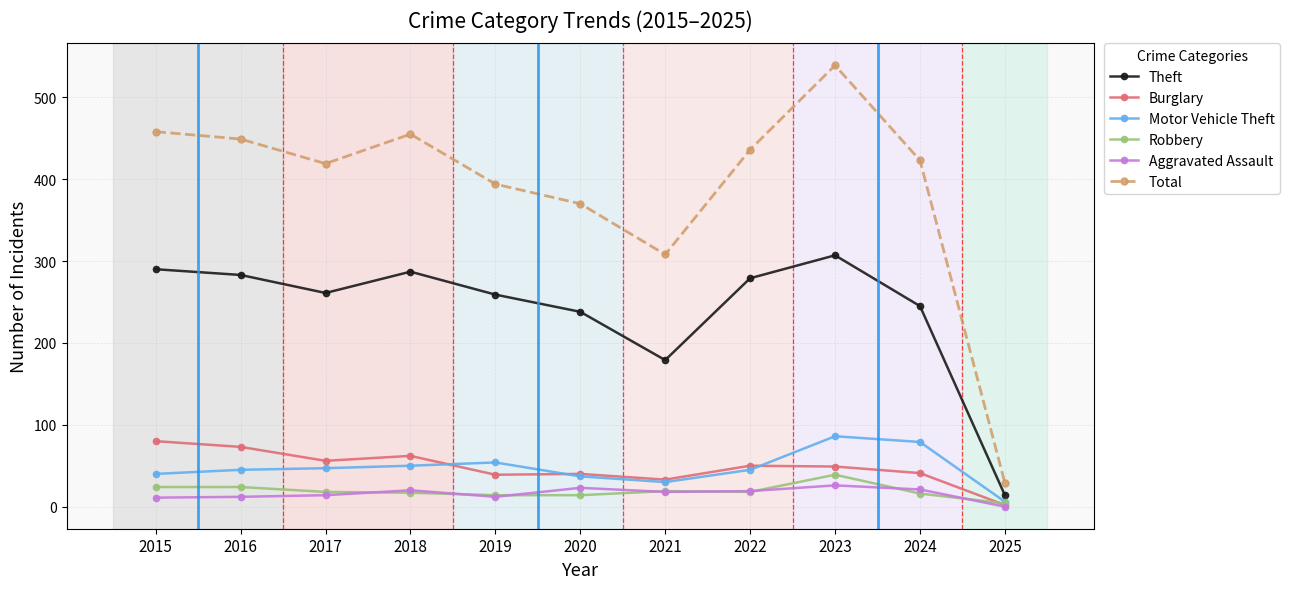

Where is the first local minimum for Total?

2017